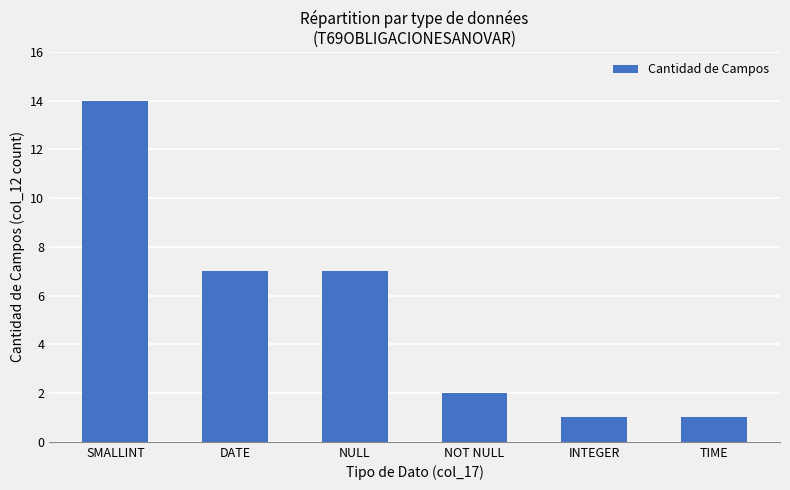

Which has a higher value, NULL or NOT NULL?

NULL